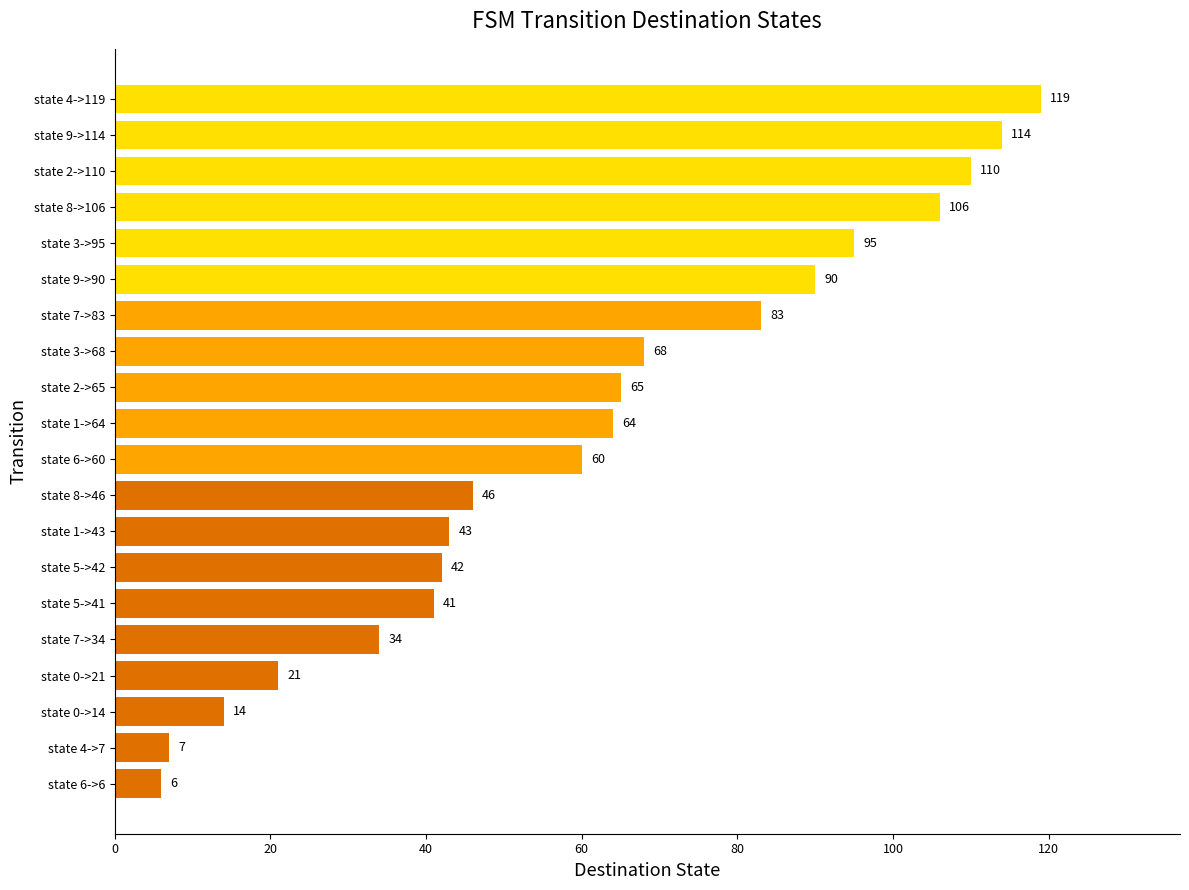

The value at state 8->106 is 106. True or false?

True